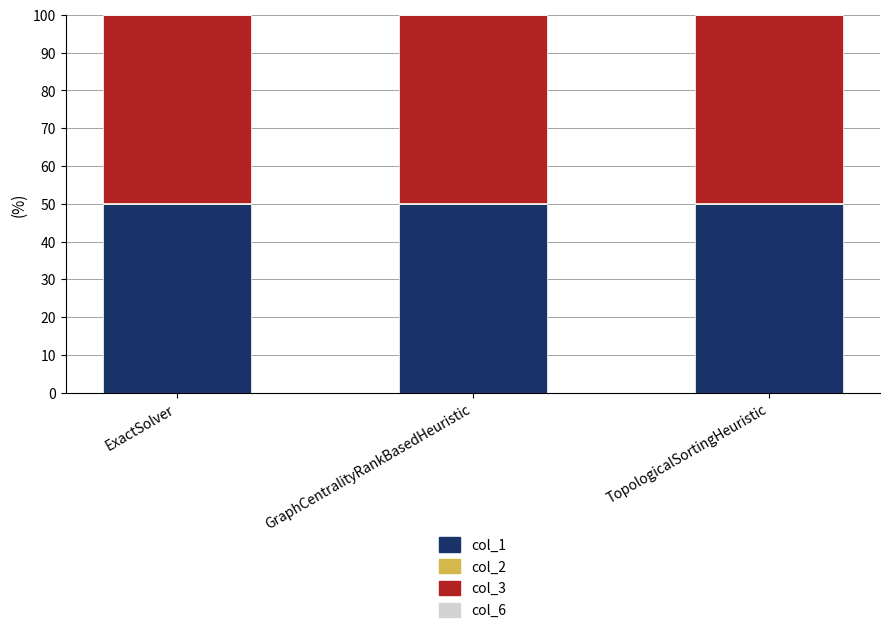

Is it true that col_1 equals 32.8 at ExactSolver?

False